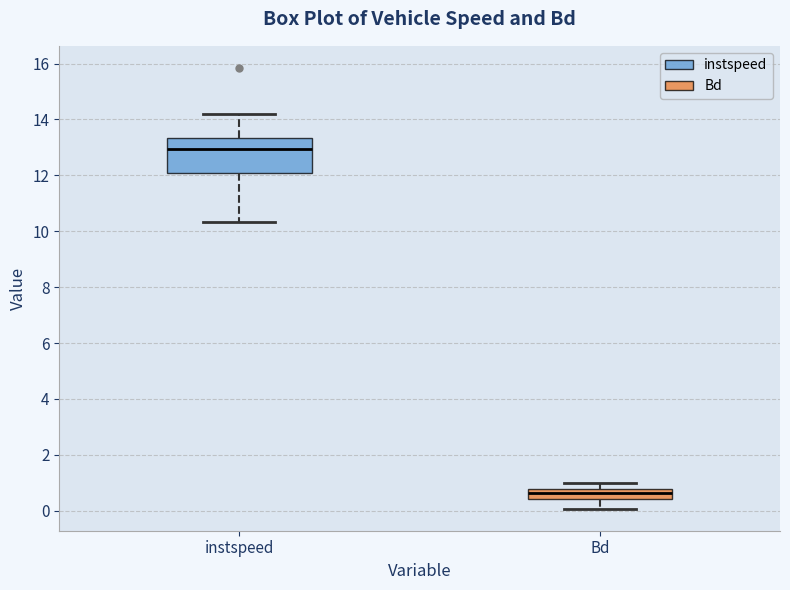

Which box has the highest median line?

instspeed